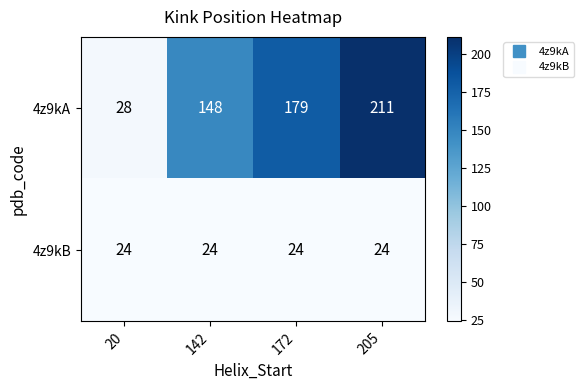

How many distinct data groups are displayed?

2